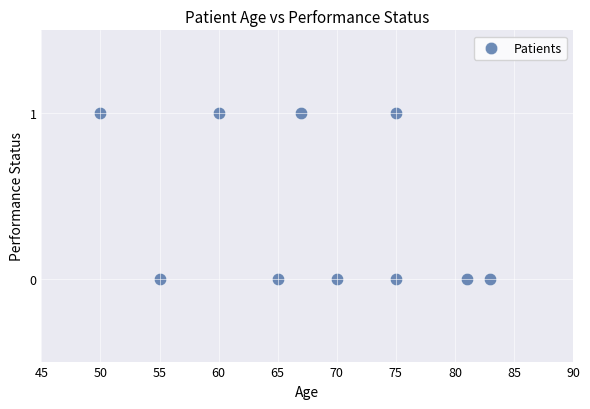

What is the average X value?

68